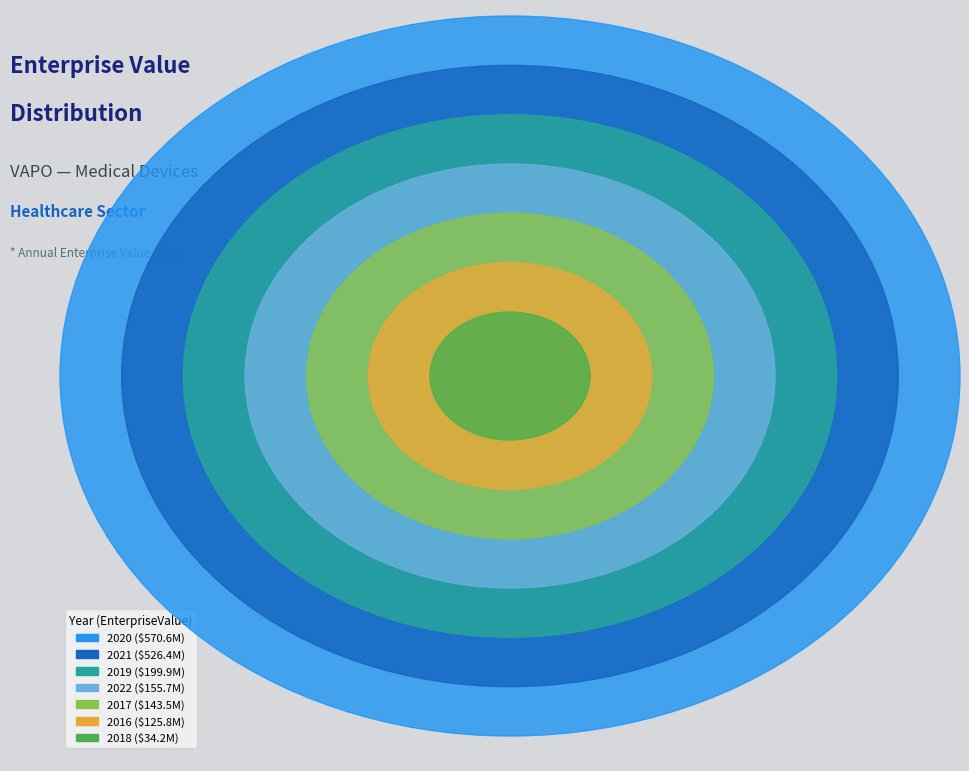

How many segments does this pie chart have?

7